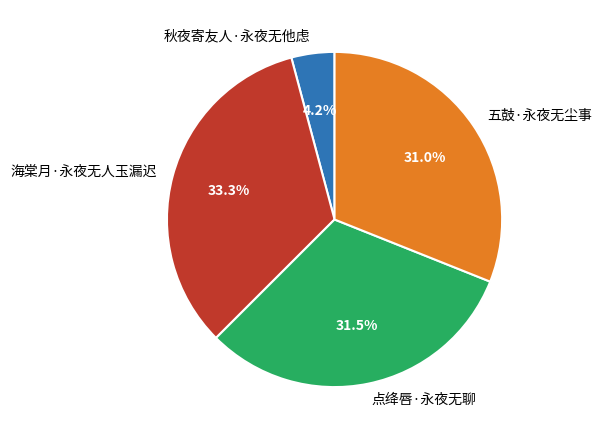

How many segments does this pie chart have?

4